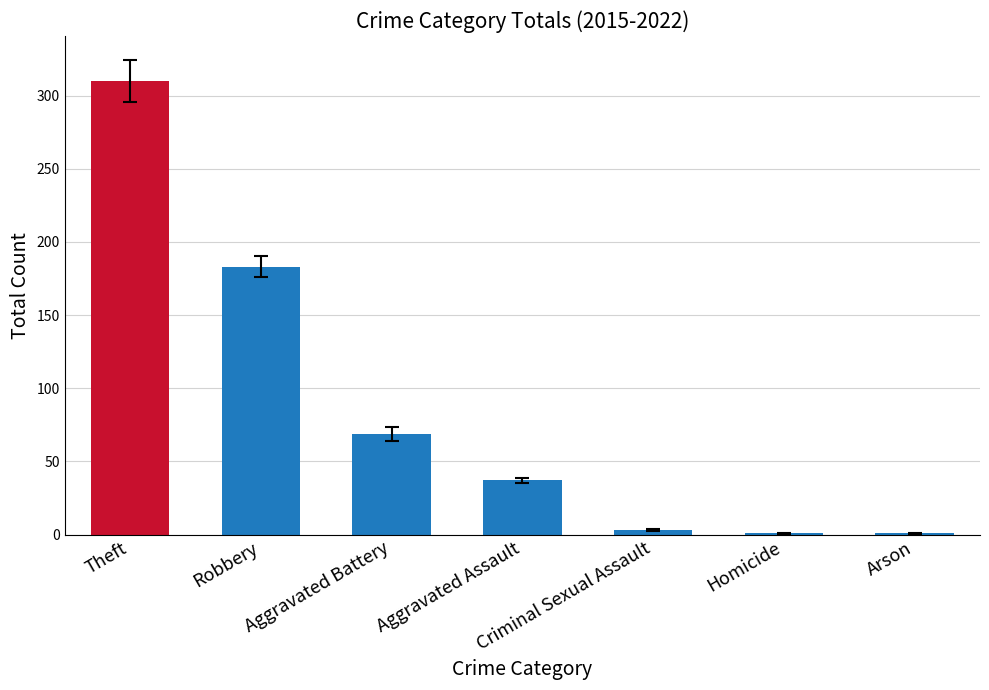

Between Homicide and Aggravated Battery, which is larger?

Aggravated Battery